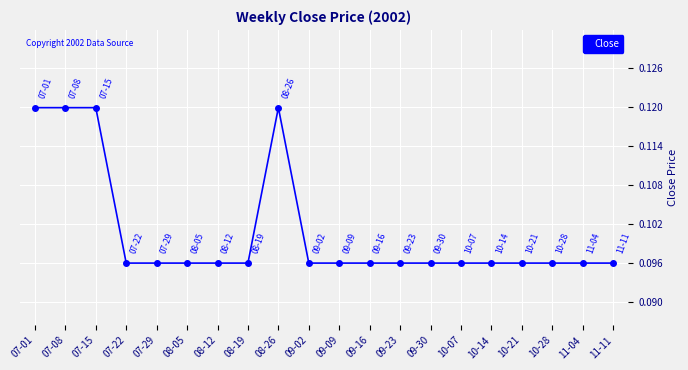

How many values are between 0 and 1?

20